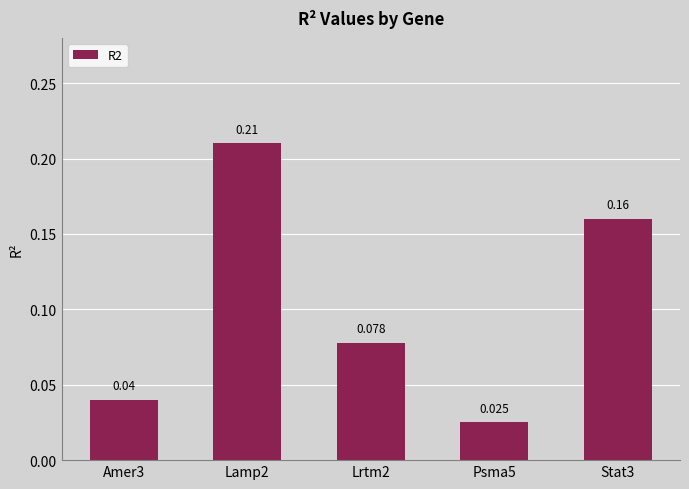

Reading left to right, extract all data points from this chart.

0.0	0.2	0.1	0.0	0.2